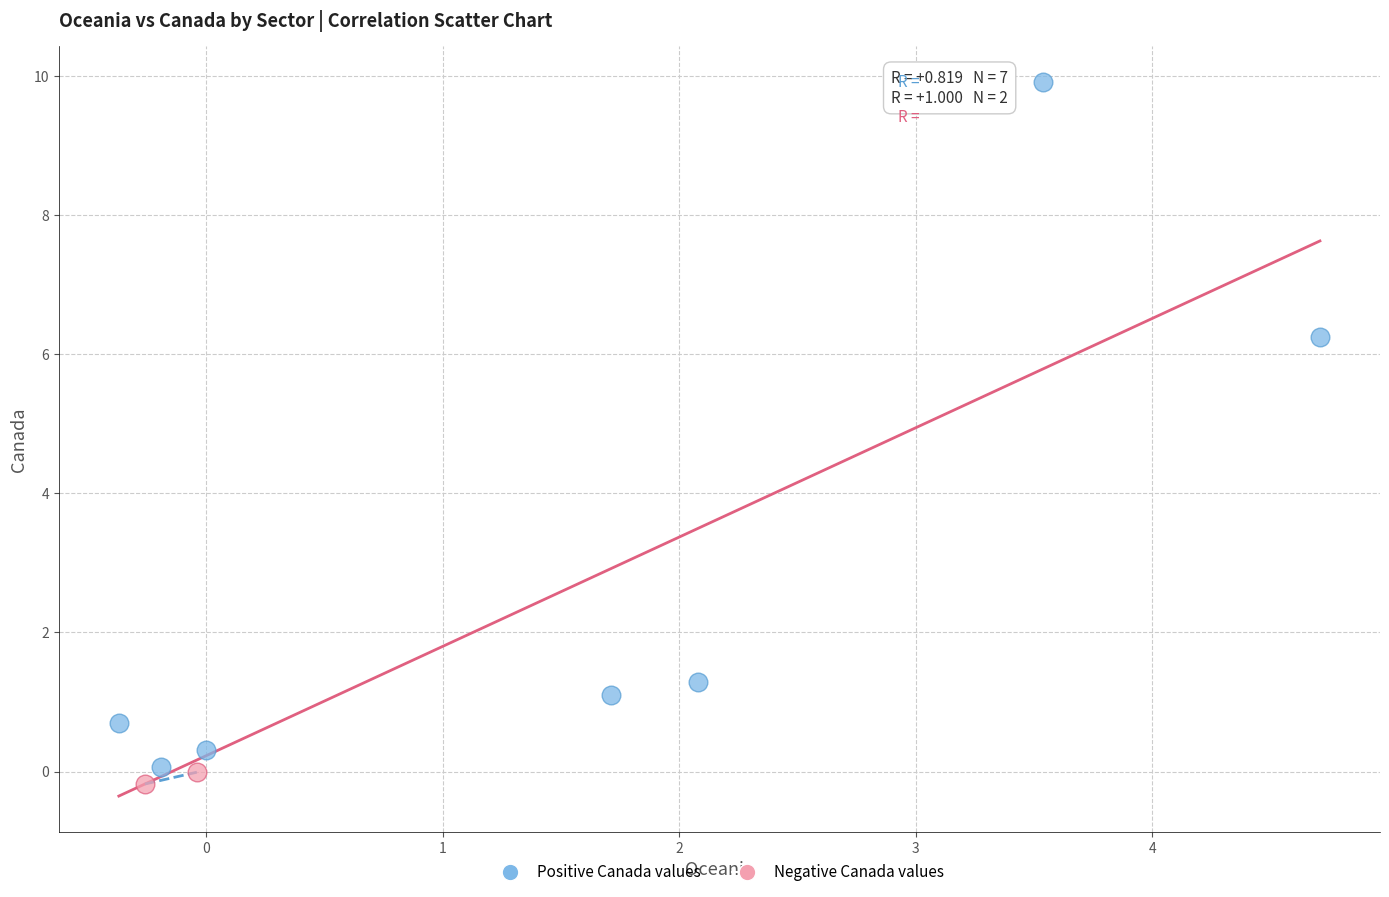

Which series contains the highest Y value?

Positive Canada values